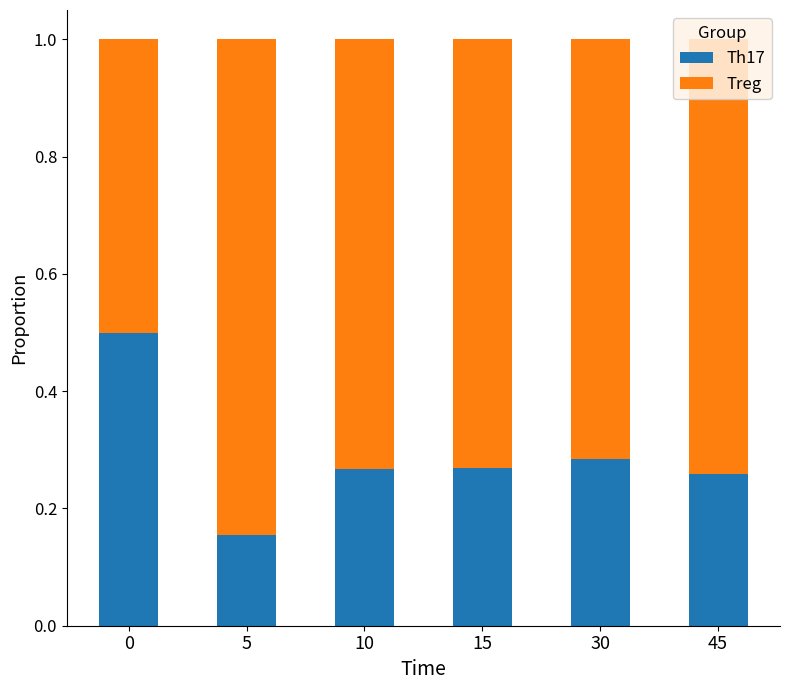

What is the total value across all series at 0?

1.0